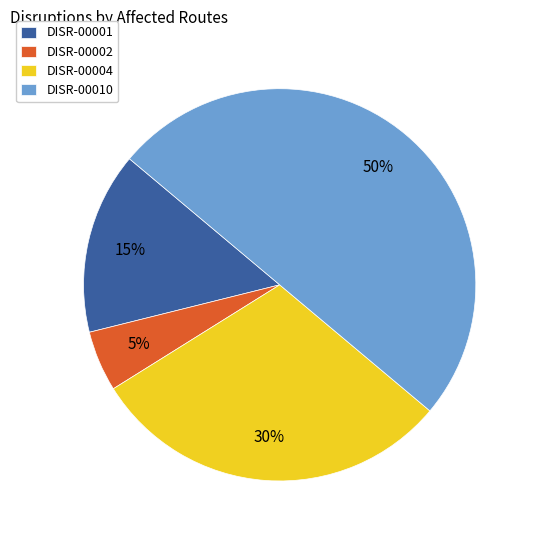

Between DISR-00010 and DISR-00002, which is larger?

DISR-00010